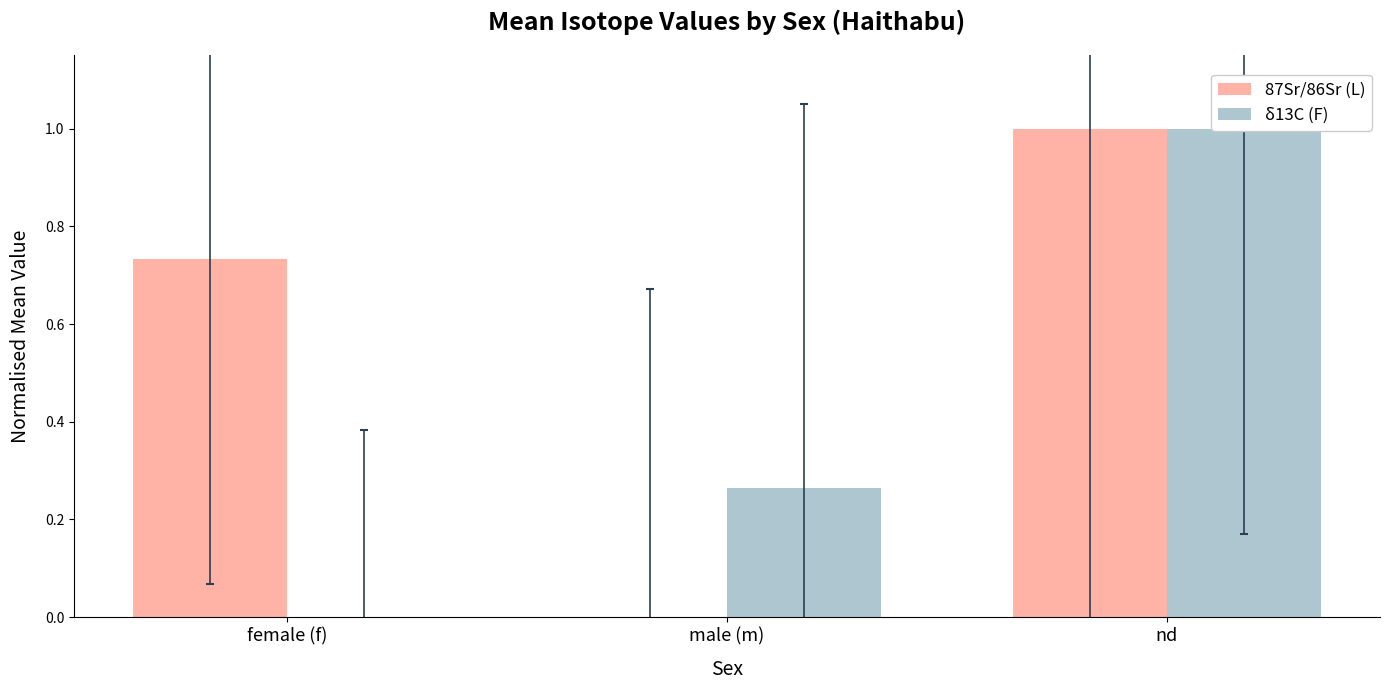

At which label does δ13C (F) reach its peak?

nd